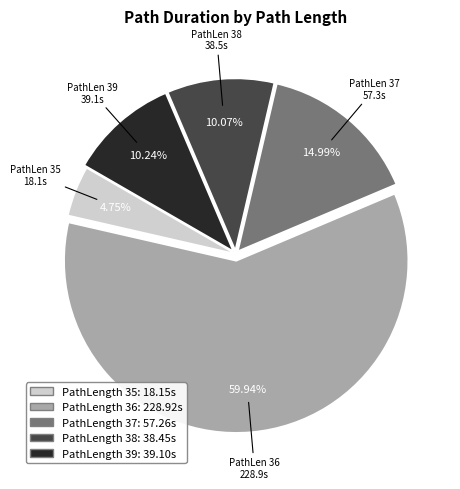

Is there a majority slice in this chart?

Yes